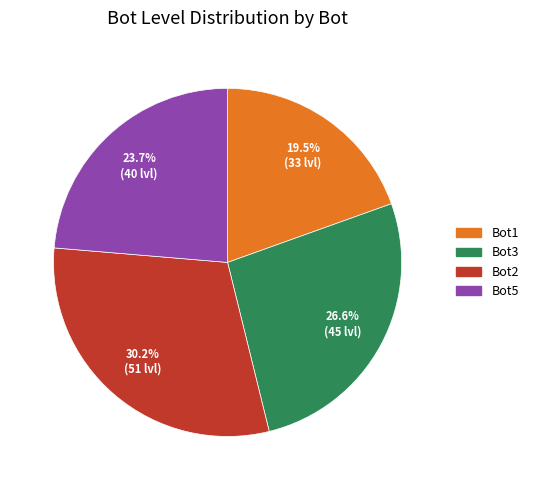

Approximately how many times larger is the value at Bot3 compared to Bot5?

1.1